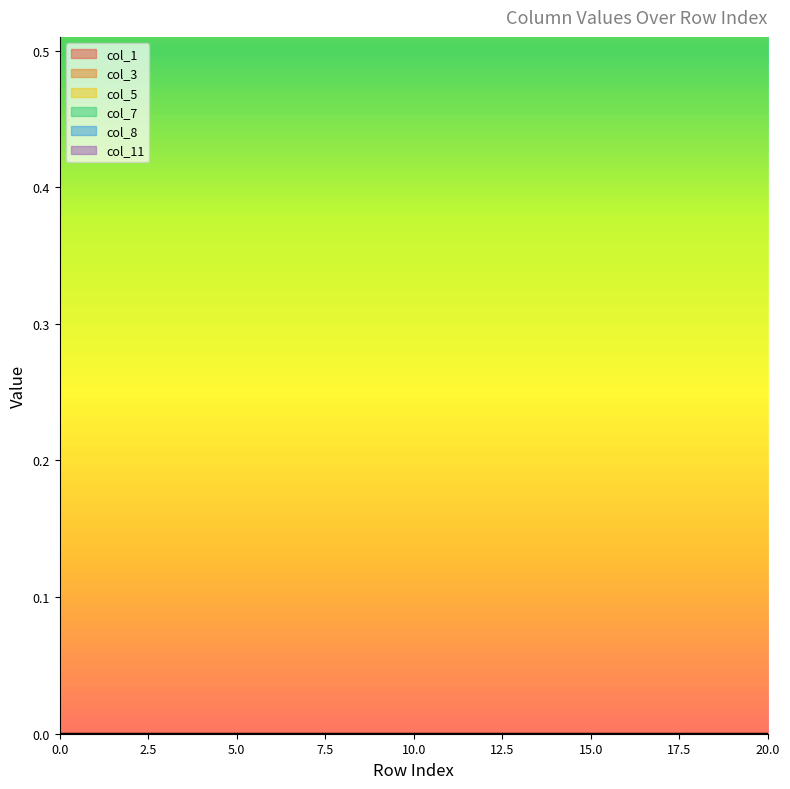

Is it true that col_3 equals 0 at 31?

True